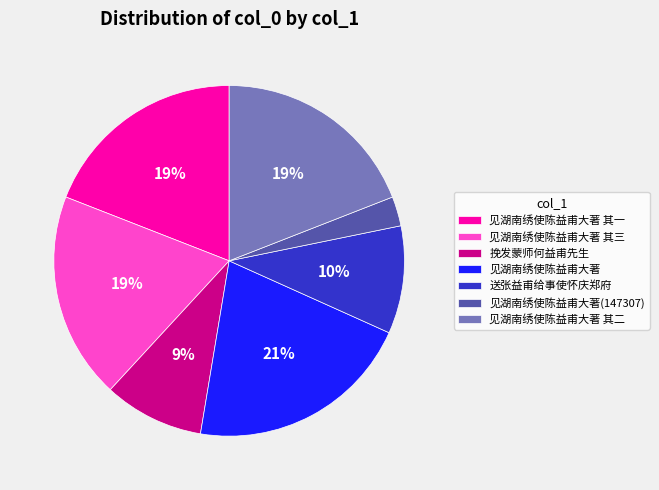

How many slices are in this pie chart?

7